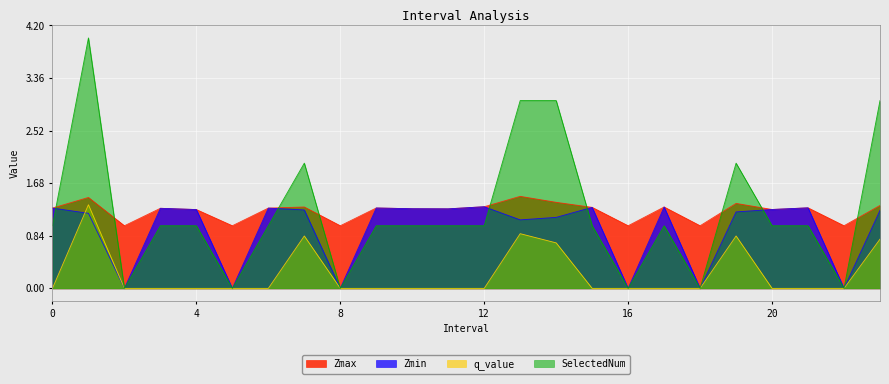

Does the chart display data point markers on the line(s)?

No